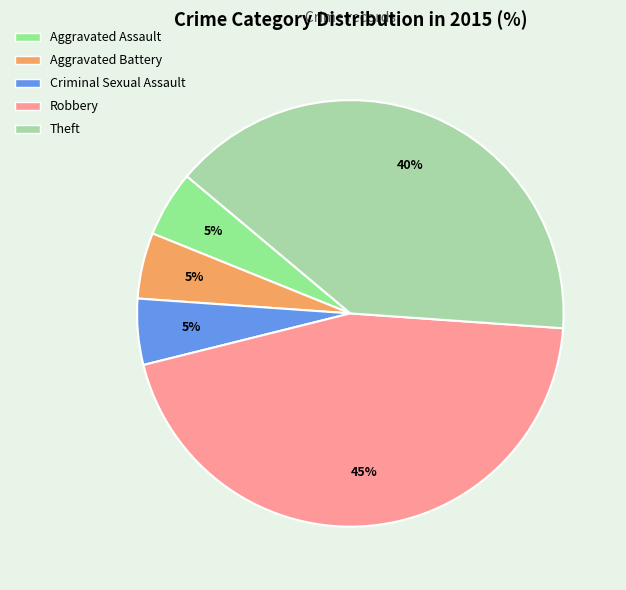

Approximately how many times larger is the value at Aggravated Assault compared to Theft?

0.1